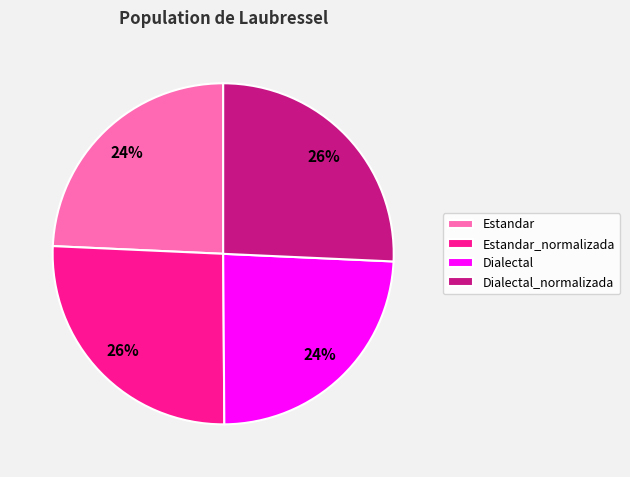

Does any single category account for the majority?

No